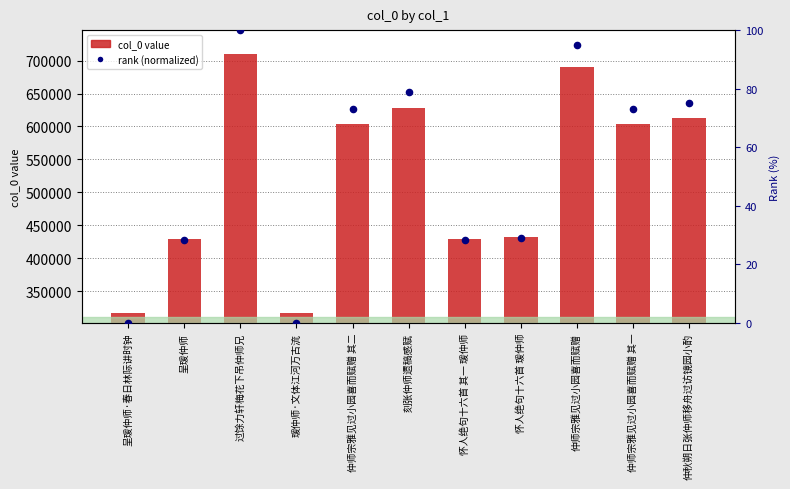

What are all the series names shown in the legend?

col_0, rank (normalized)